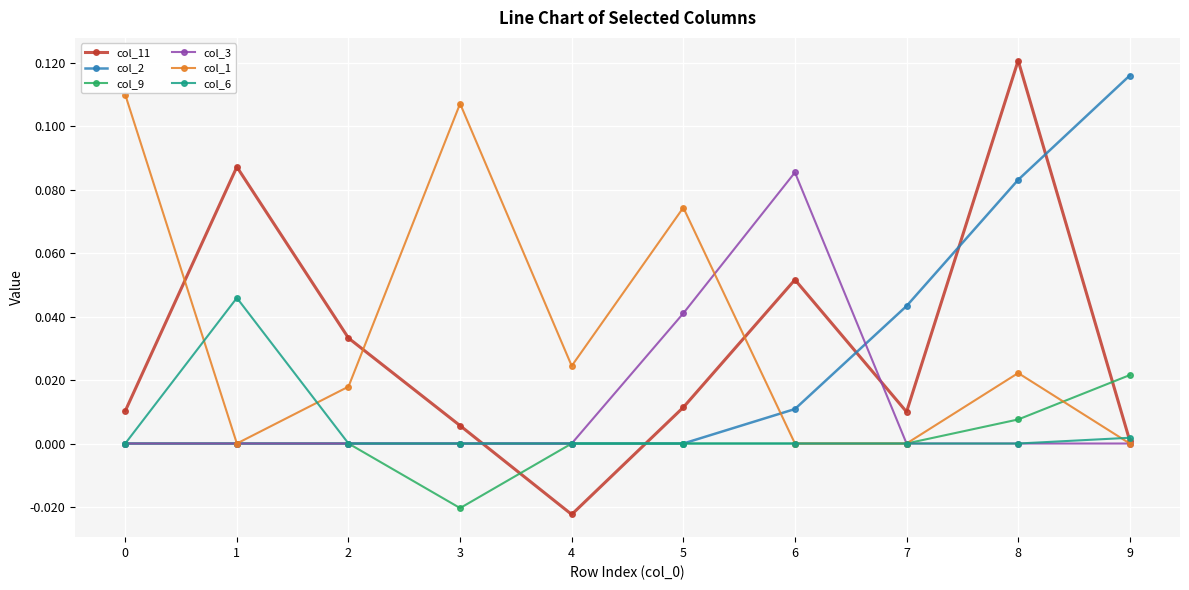

Count the number of categories in the chart.

10